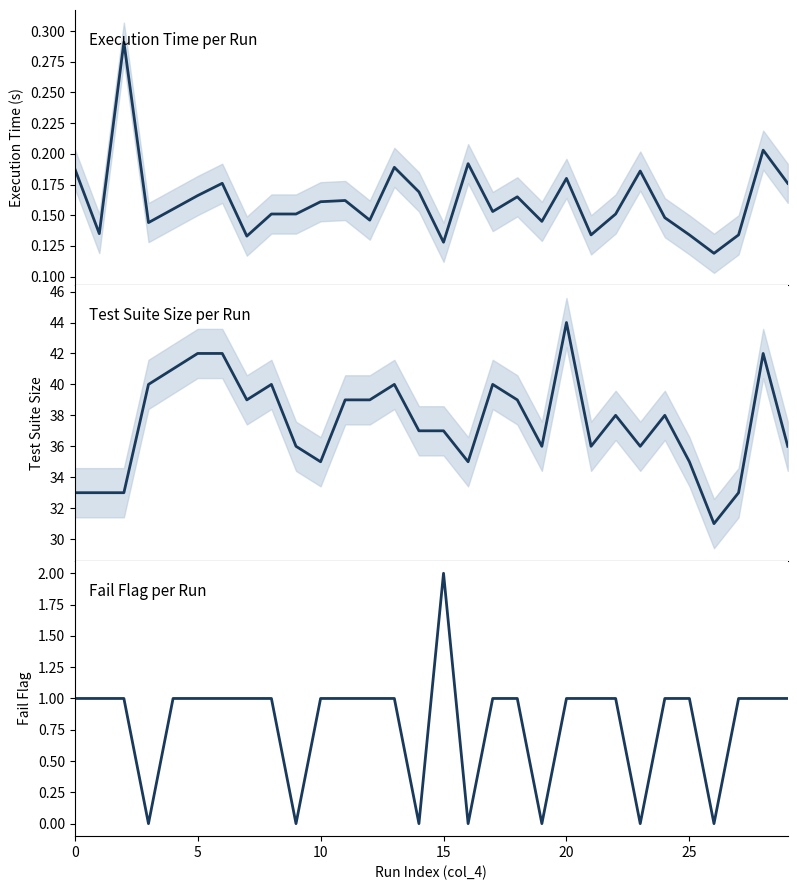

At which category does the chart reach its peak across all series?

20